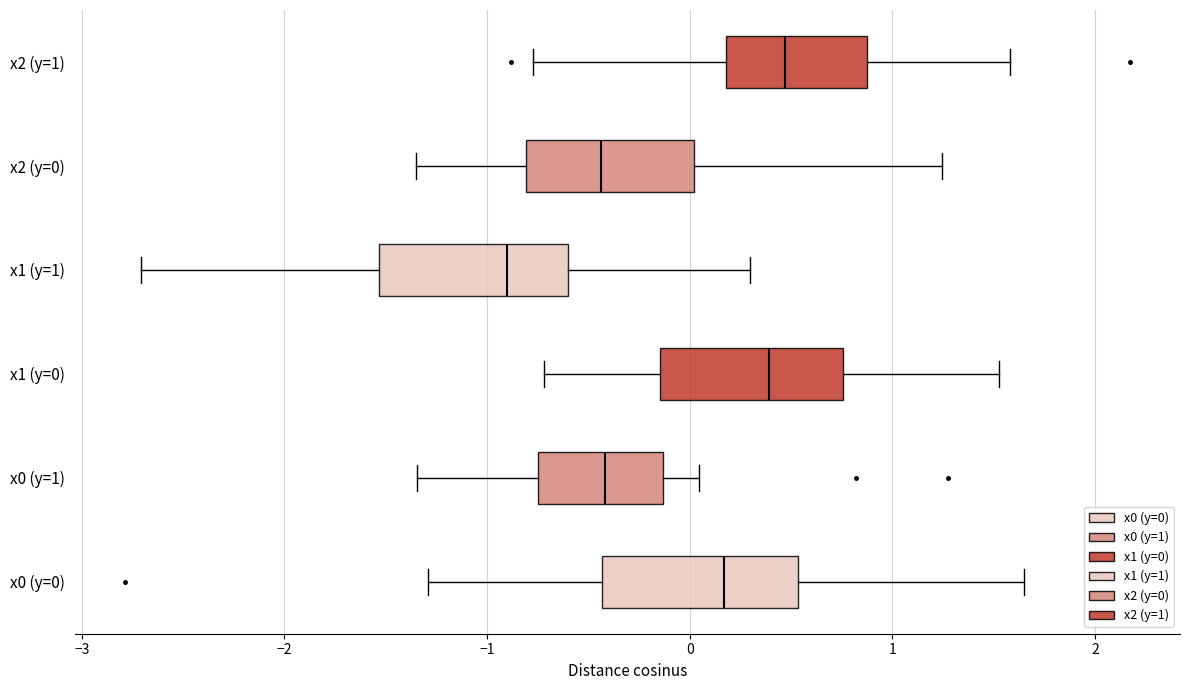

Which box has the furthest to the left median line?

x1 (y=1)